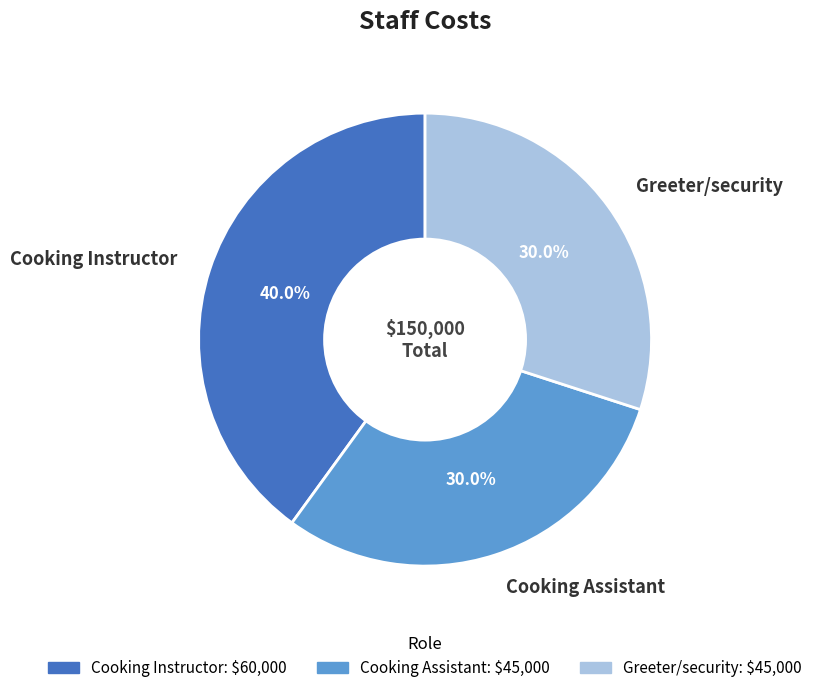

Which has a higher value, Cooking Instructor or Cooking Assistant?

Cooking Instructor